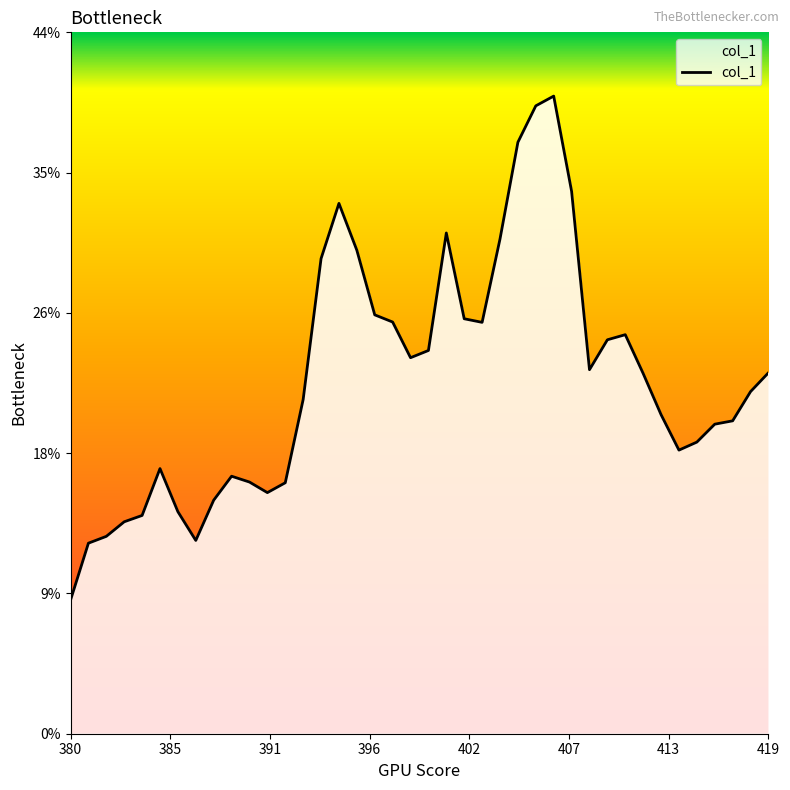

What is the smallest value displayed?

8.4